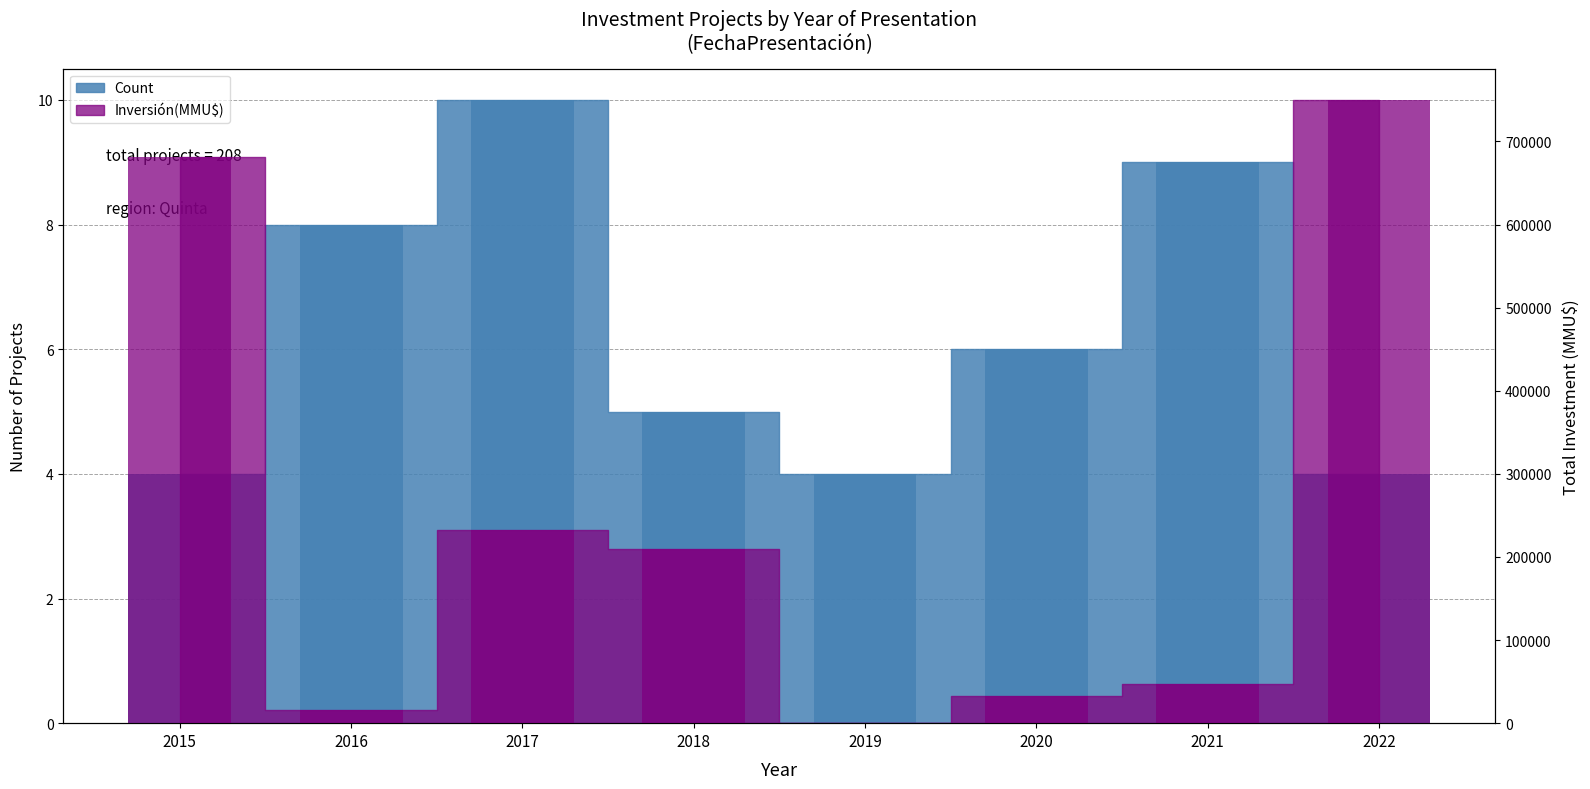

The Inversión(MMU$) bar series shows 63272 at 2017. True or false?

False